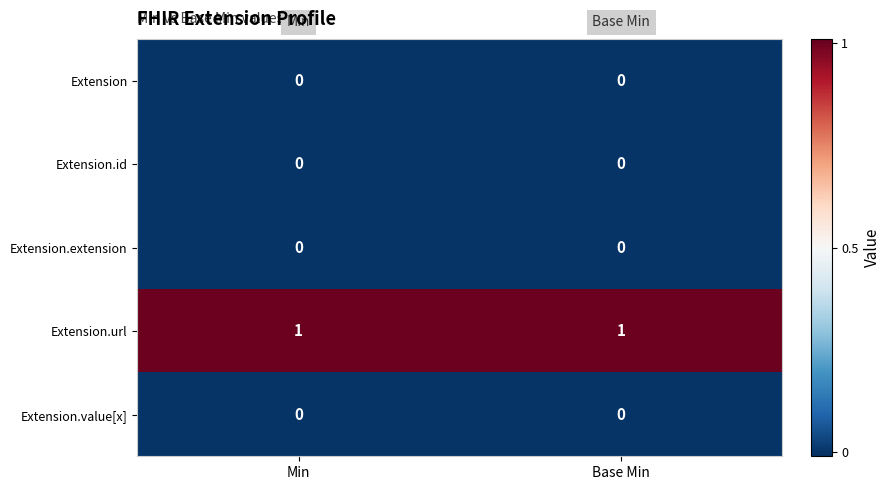

Is it true that Extension.id equals 0 at Min?

True